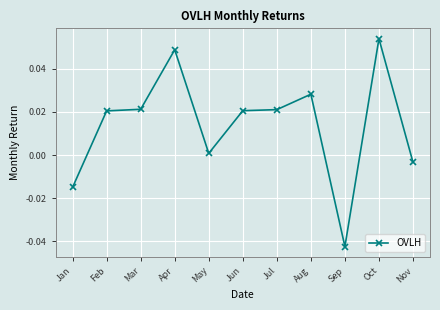

Which category has the lowest value across all series?

Sep